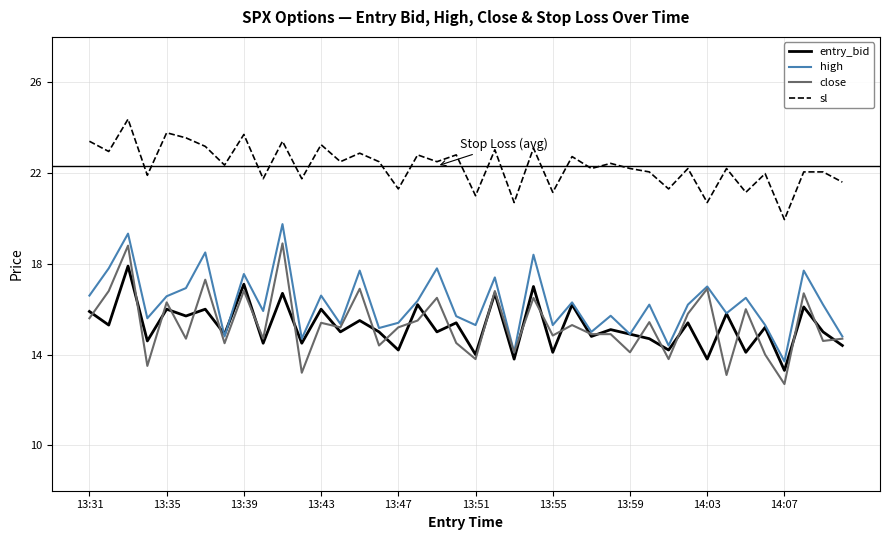

What is the greatest value displayed?

24.4